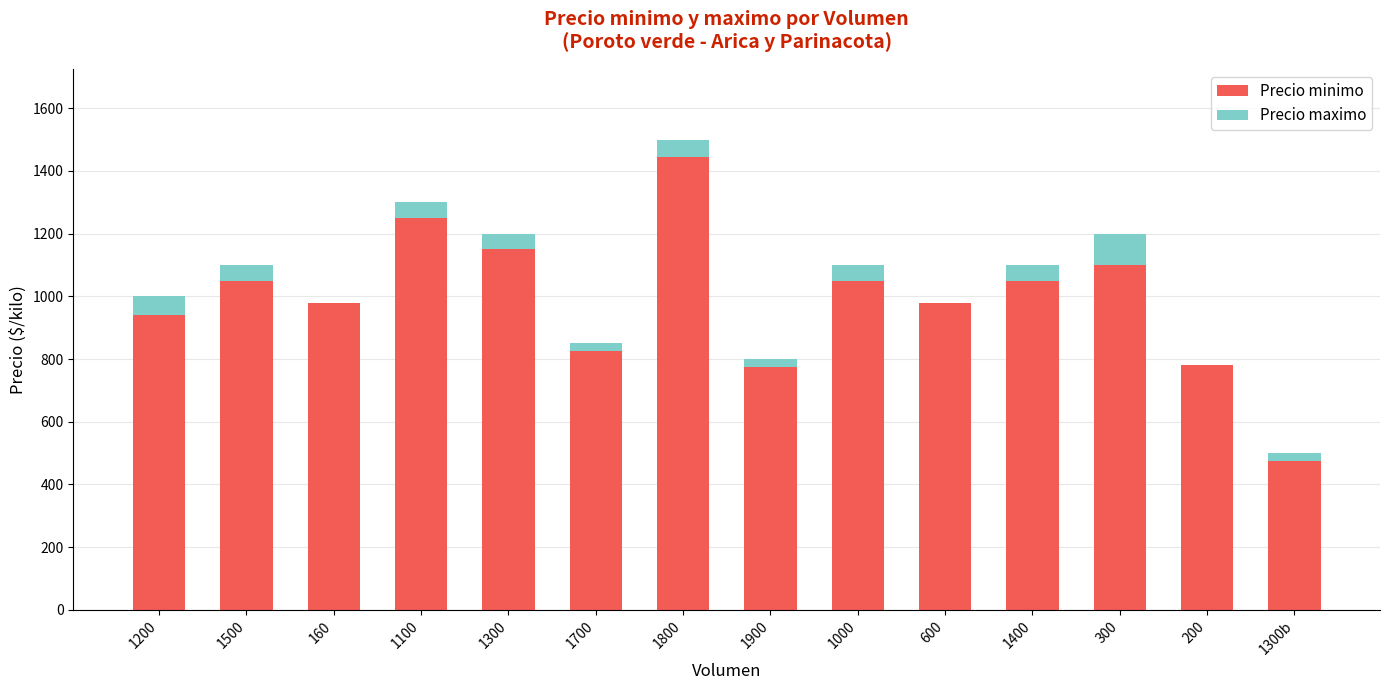

What value does the Precio minimo series have at 600?

980